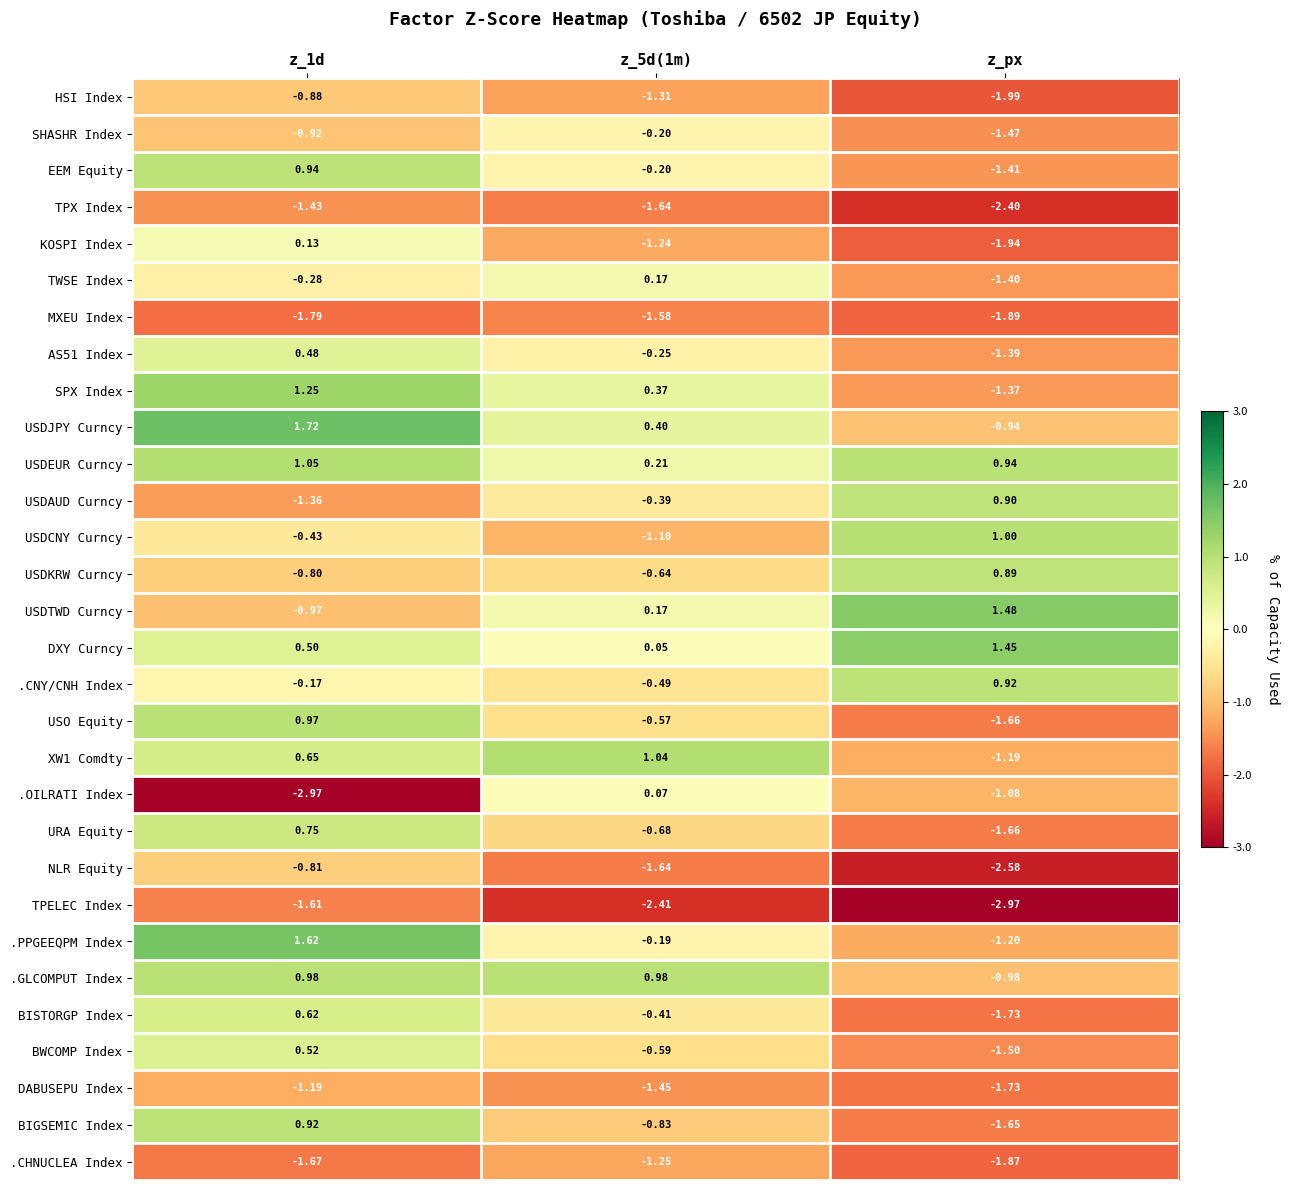

Which series has the widest spread of values?

.OILRATI Index